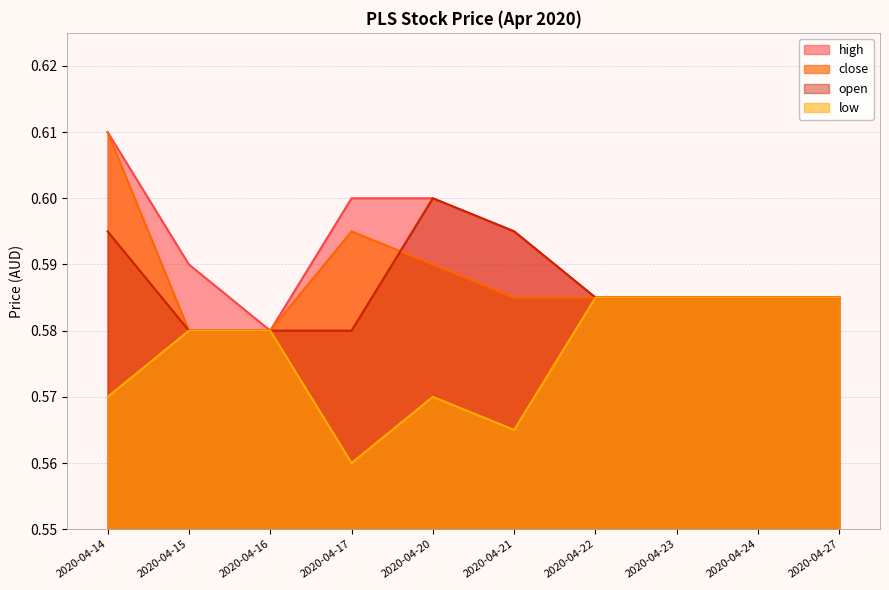

At which label is low closest to 0?

2020-04-17